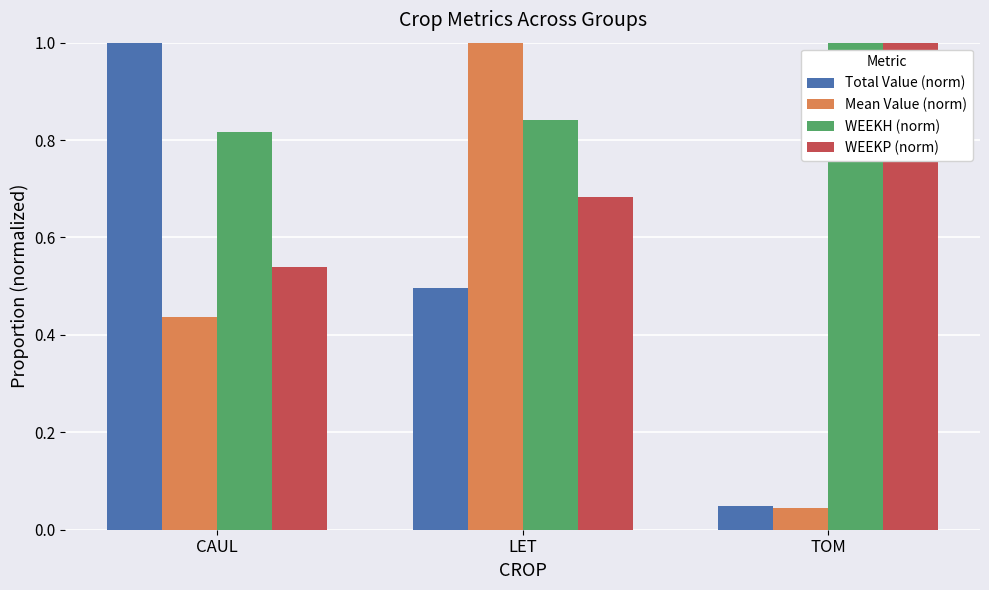

What is the sum of the WEEKP (norm) values at LET and TOM?

1.7